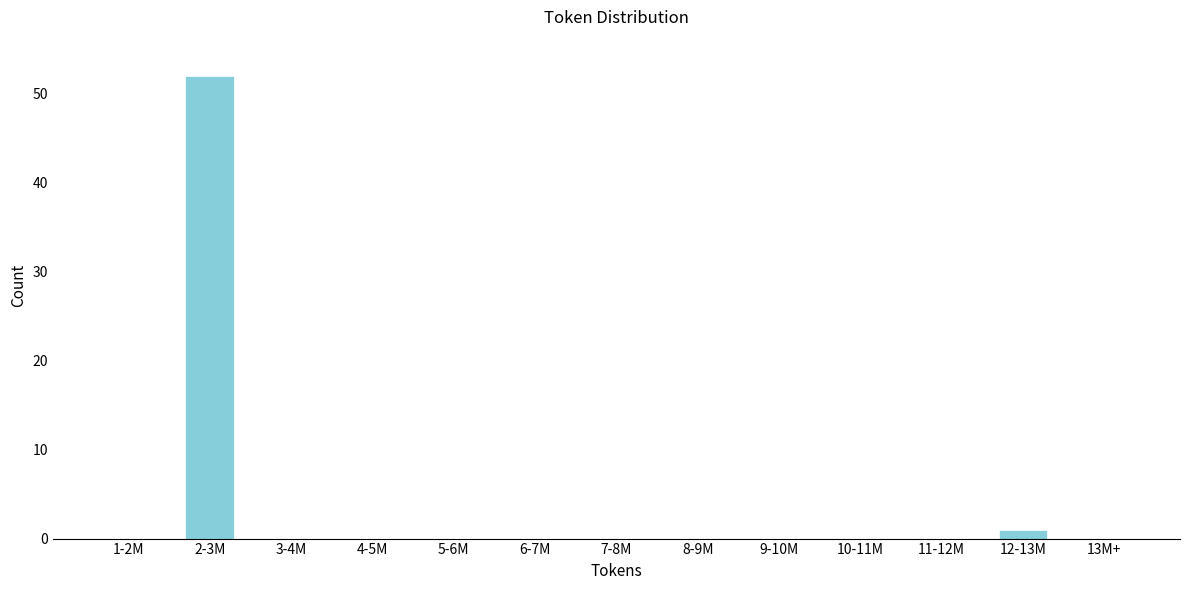

Reading right to left, list all the values displayed in this chart.

13M+=0	12-13M=1	11-12M=0	10-11M=0	9-10M=0	8-9M=0	7-8M=0	6-7M=0	5-6M=0	4-5M=0	3-4M=0	2-3M=52	1-2M=0